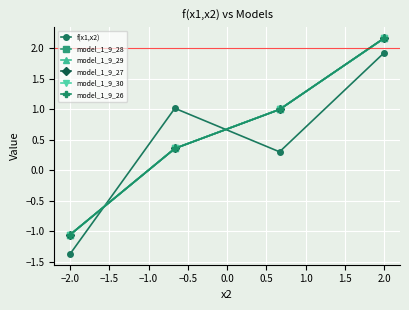

What is the value of the f(x1,x2) point at the 4th from the left?

1.9